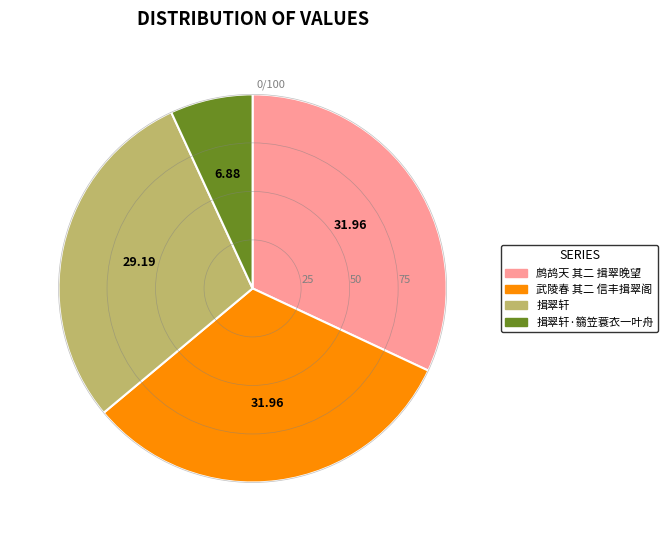

Approximately how many times larger is the value at 鹧鸪天 其二 揖翠晚望 compared to 揖翠轩?

1.1